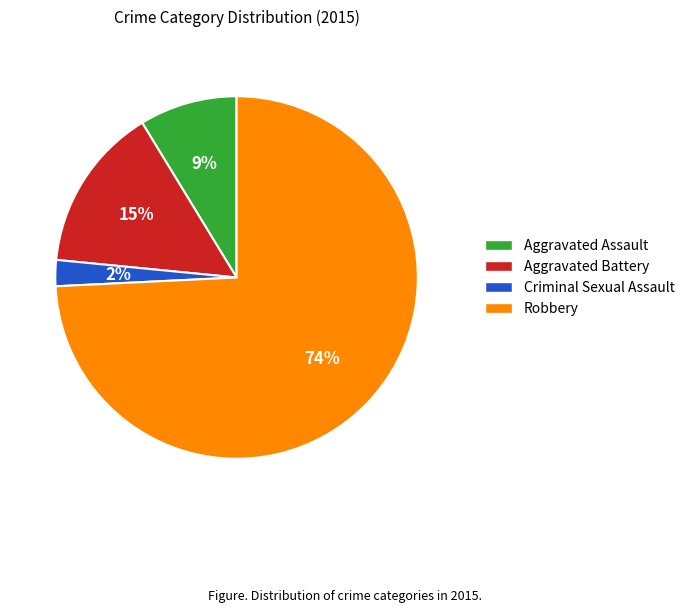

Rank the categories by value from lowest to highest.

Criminal Sexual Assault, Aggravated Assault, Aggravated Battery, Robbery